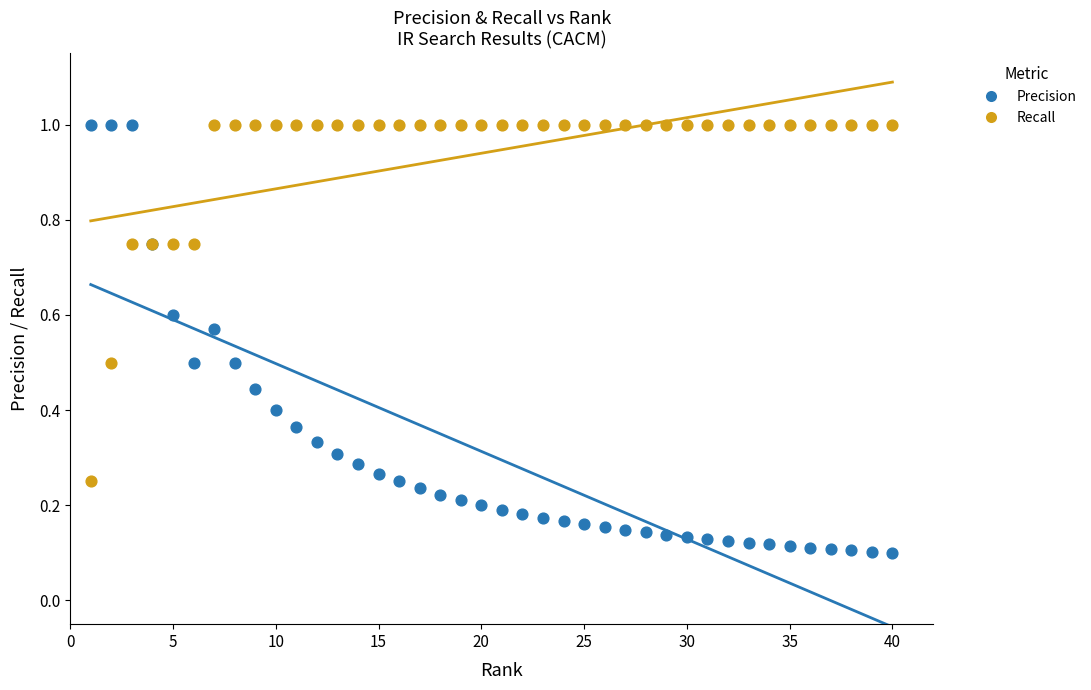

What are all the series names shown in the legend?

Precision, Recall